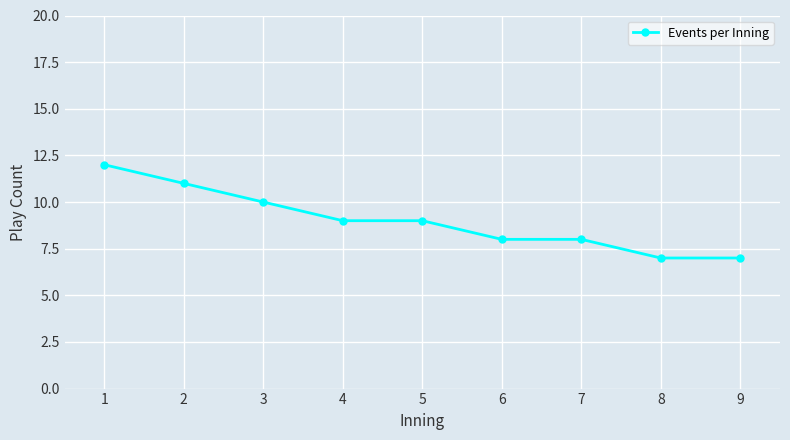

The value at 1 is 3. True or false?

False